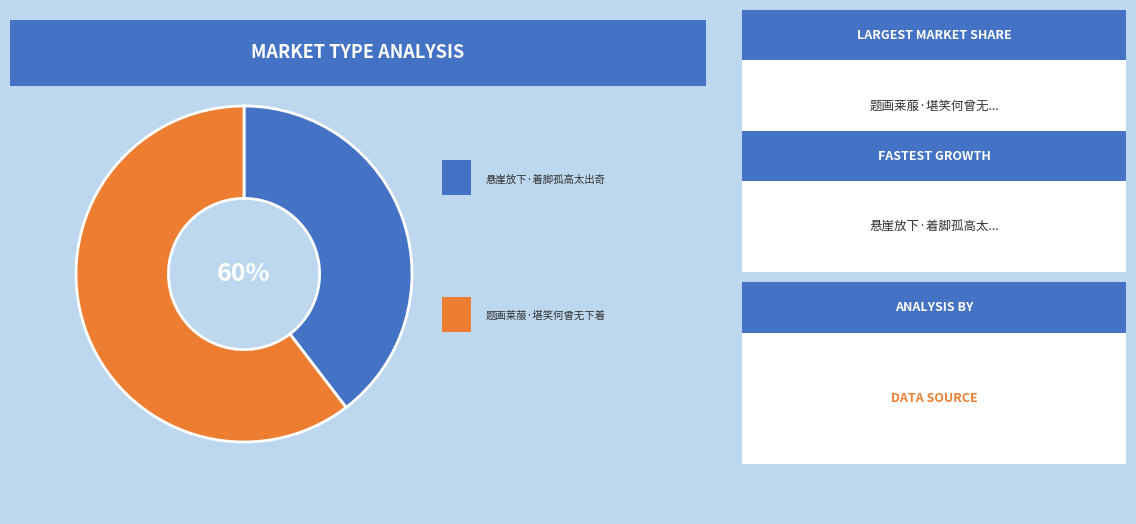

What percentage is the 题画莱菔·堪笑何曾无下着 slice, to the nearest percent?

60%